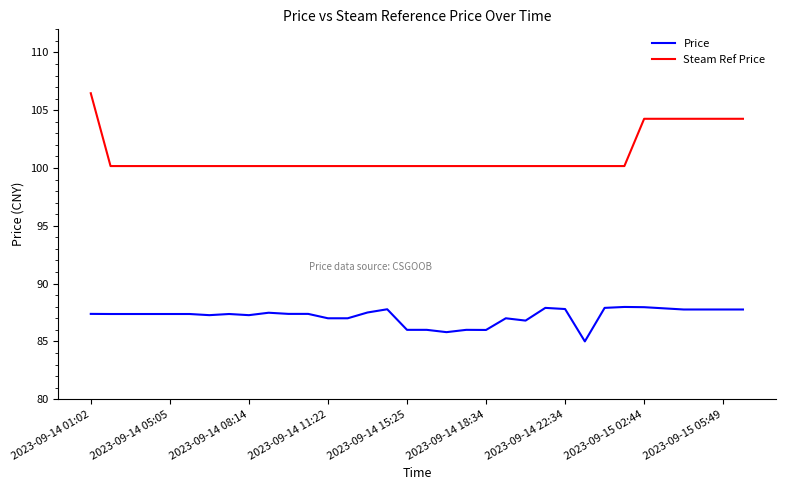

What is the greatest value displayed?

106.5